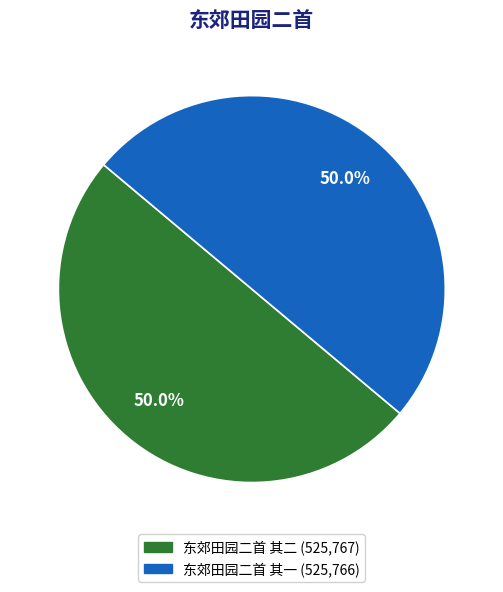

Is it true that 东郊田园二首 其一 is 64% of the pie?

False